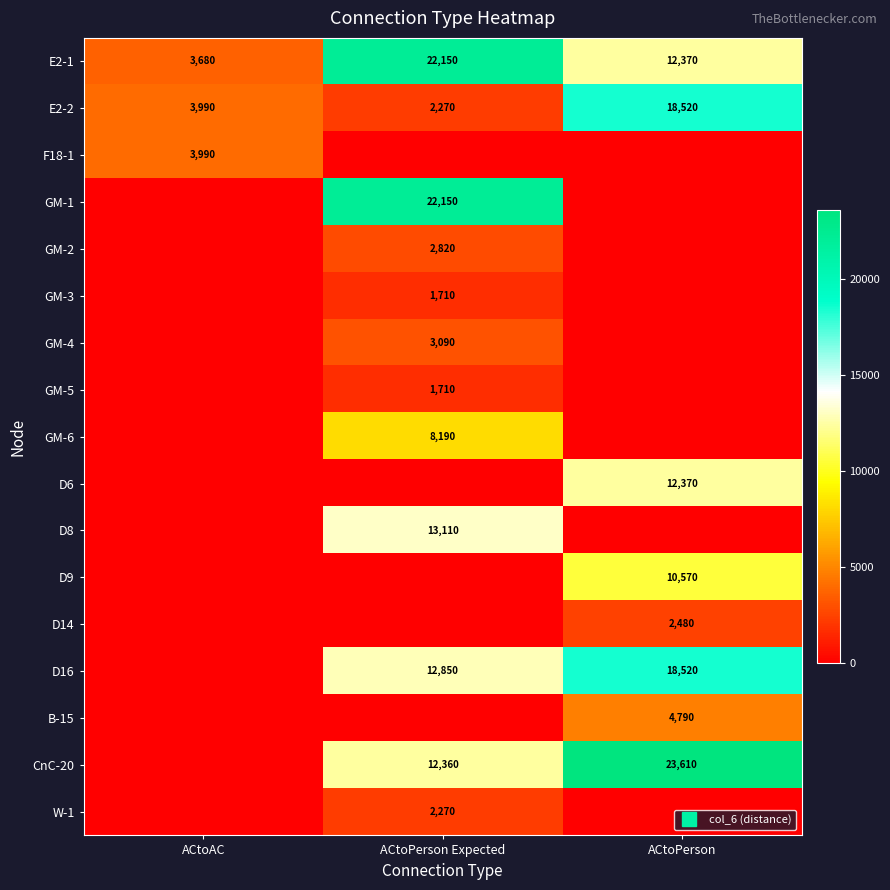

How many D8 values are between 0 and 13110?

3